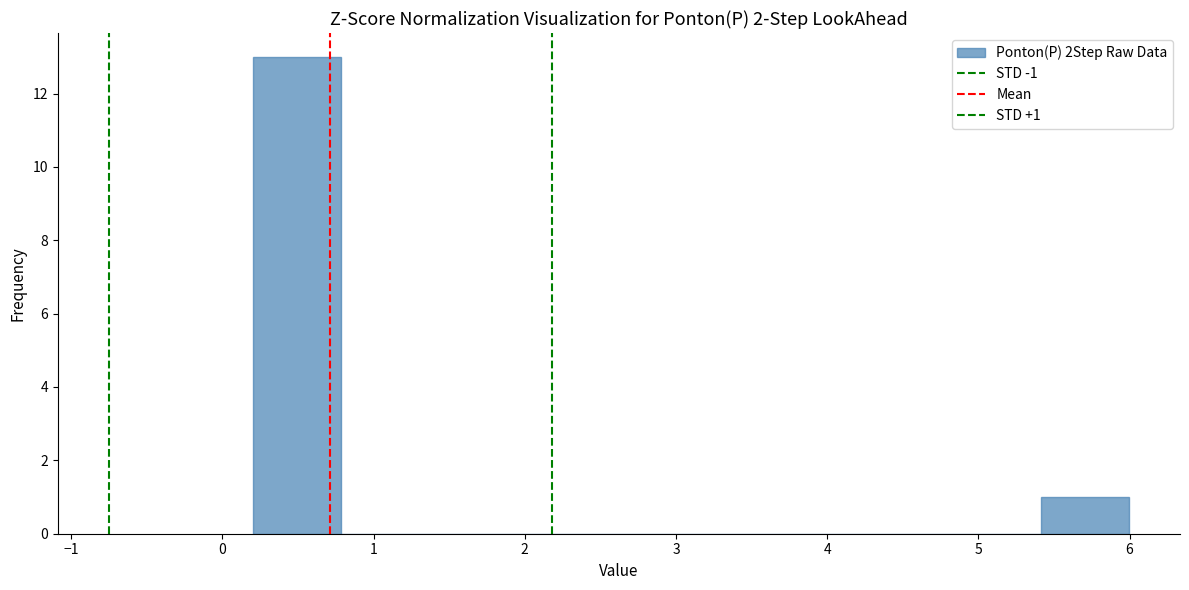

Over which range of the x-axis is the bar tallest?

0.2 to 0.8